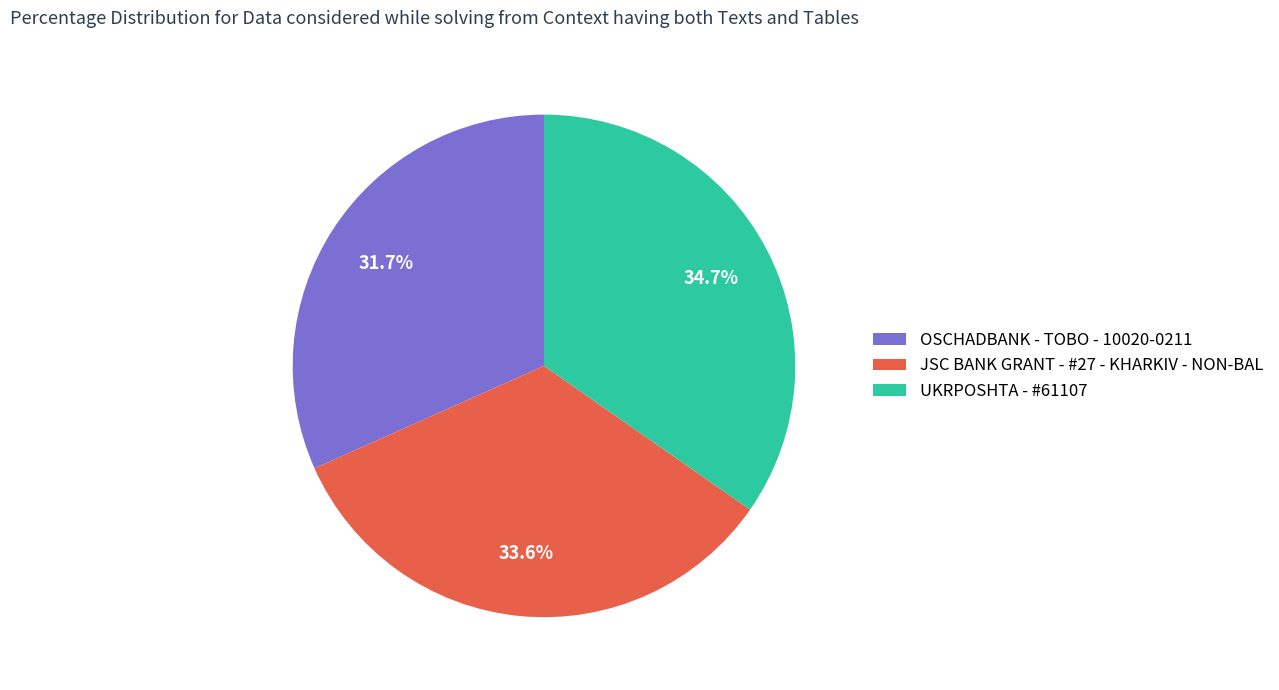

Which category has the smallest portion of the pie?

OSCHADBANK - TOBO - 10020-0211